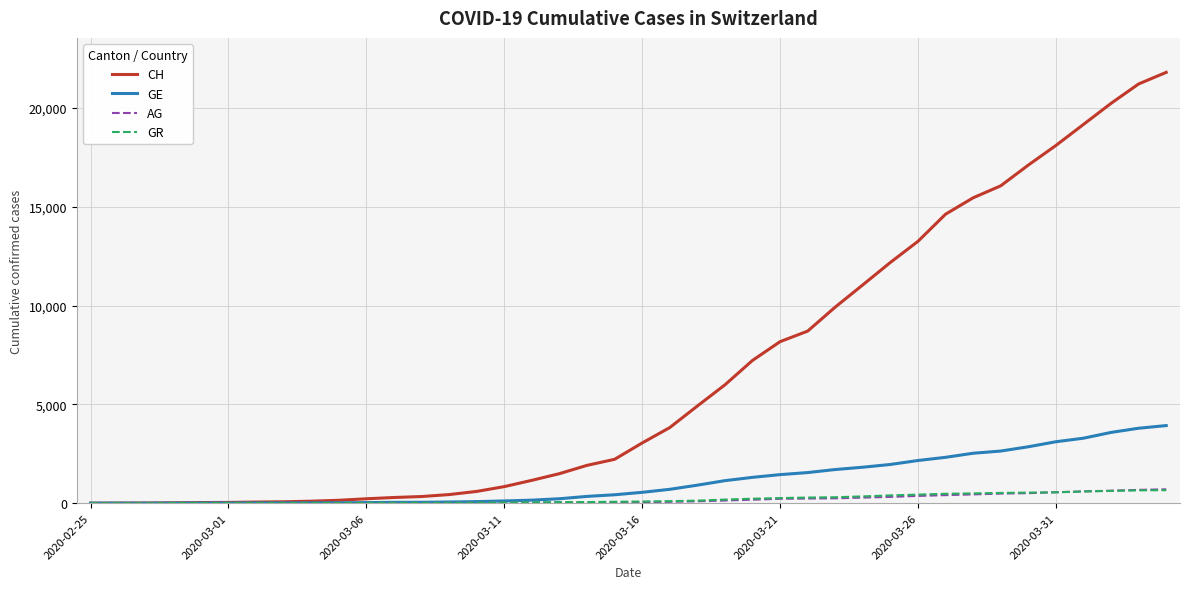

What is the highest value of the AG series?

702